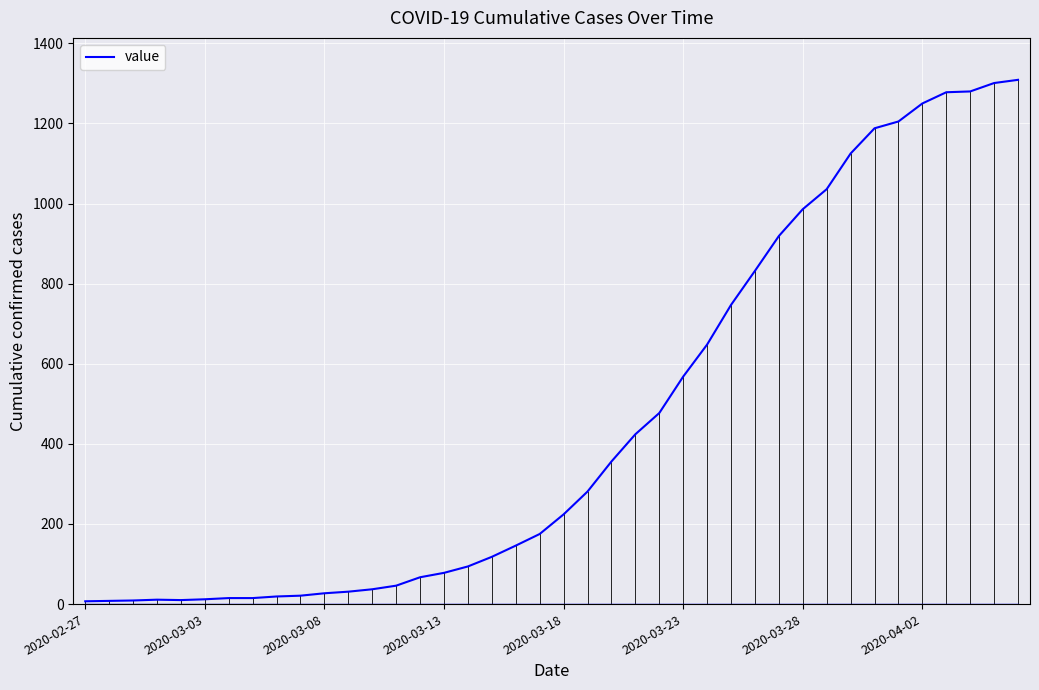

What is the difference between the maximum and minimum values?

1302